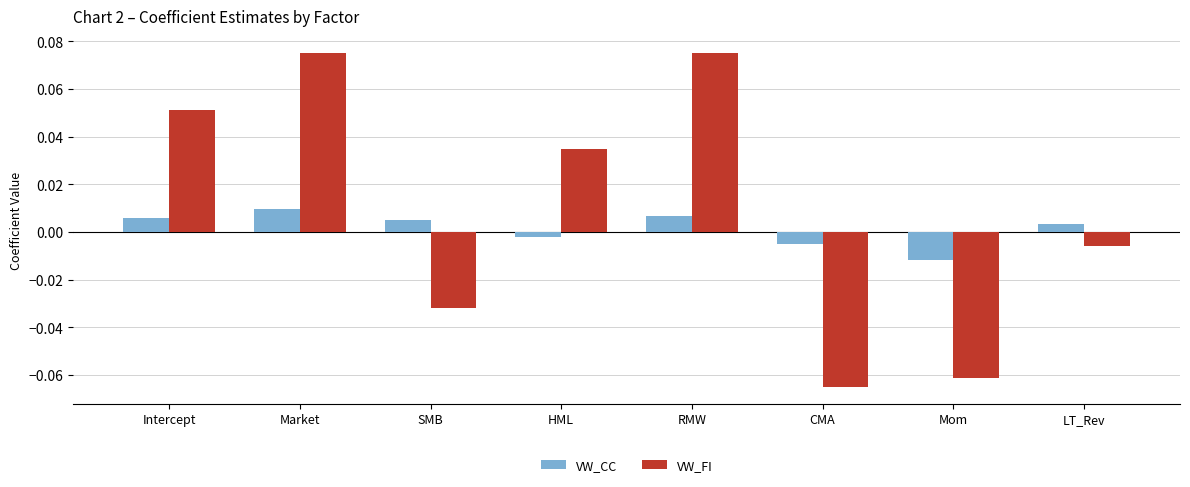

What position from the left is SMB?

3